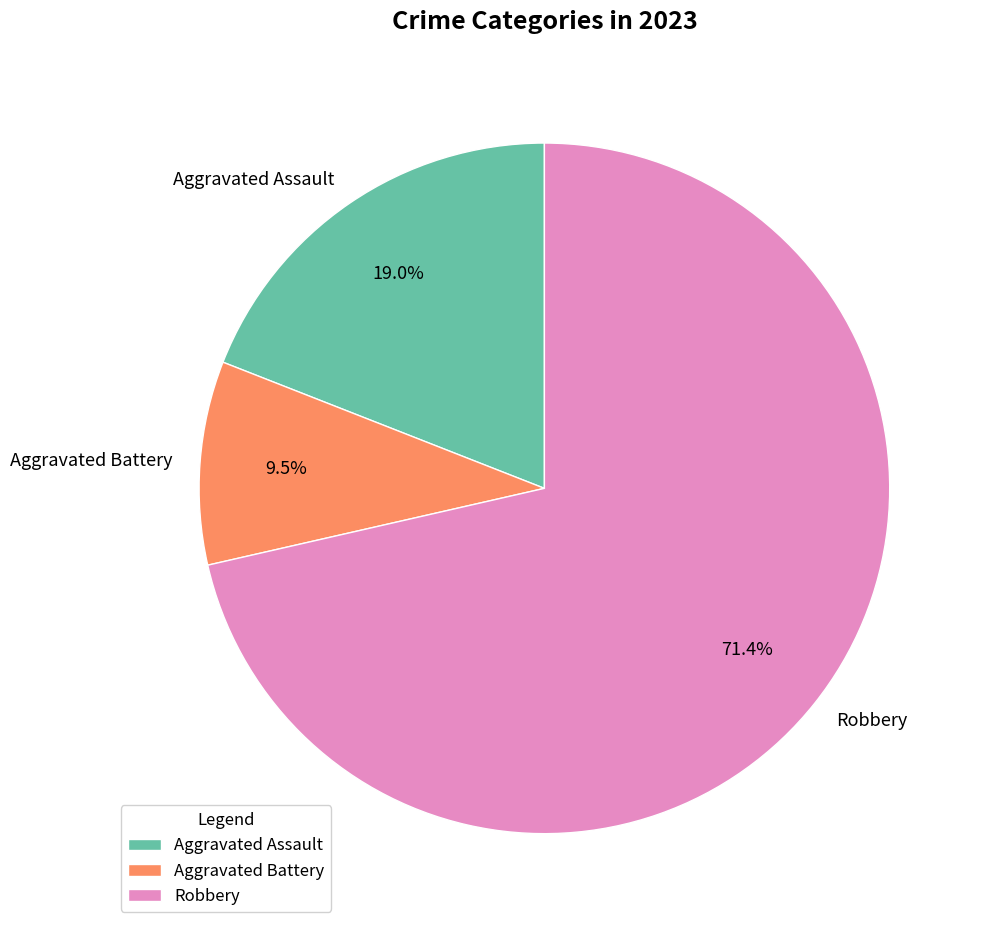

How many segments does this pie chart have?

3